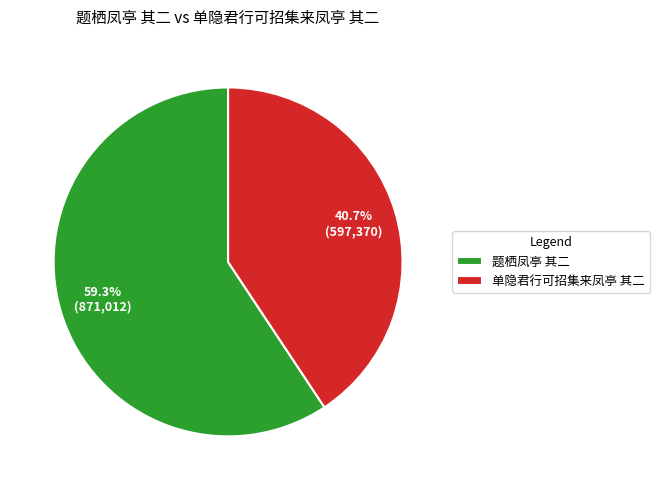

Between 单隐君行可招集来凤亭 其二 and 题栖凤亭 其二, which is larger?

题栖凤亭 其二